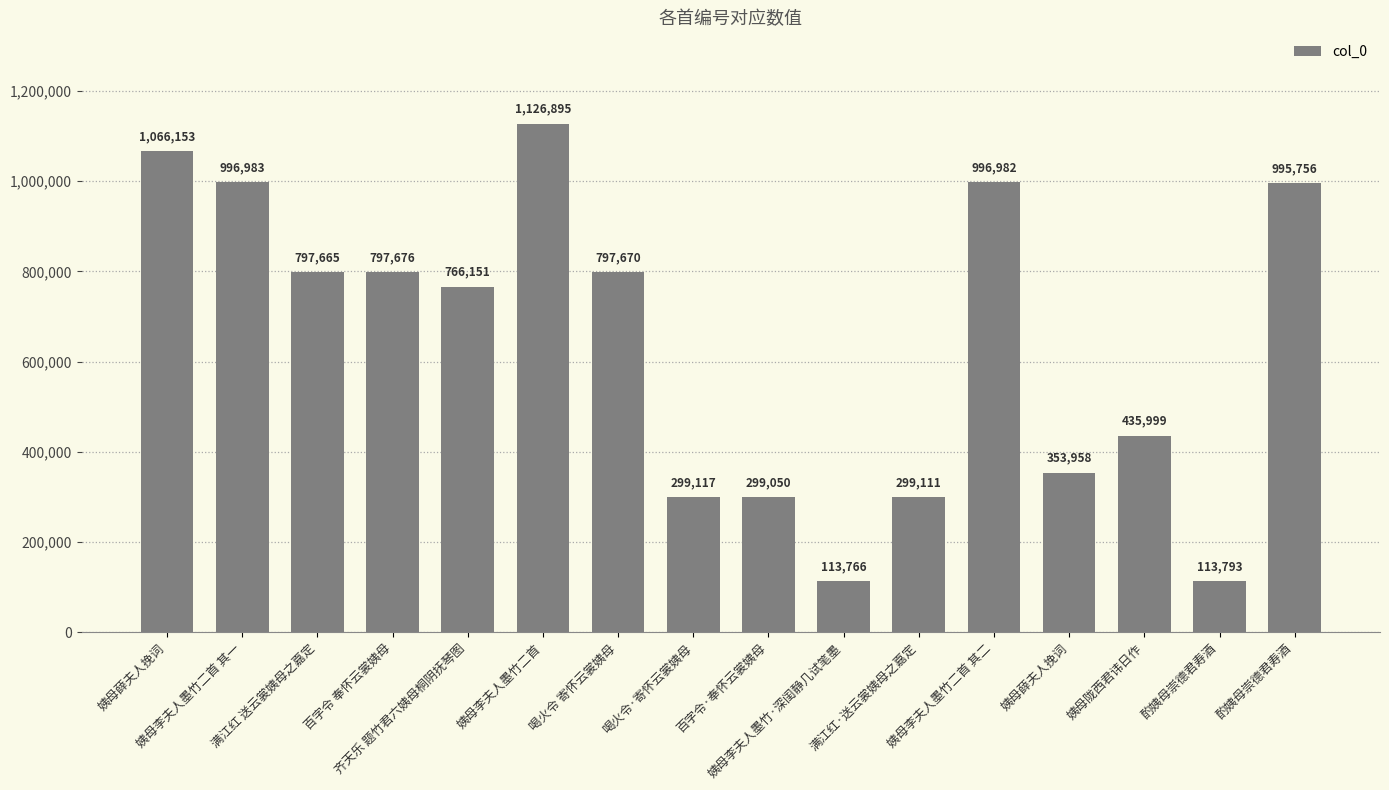

Approximately how many times larger is the value at 喝火令·寄怀云裳姨母 compared to 满江红 送云裳姨母之嘉定?

0.4